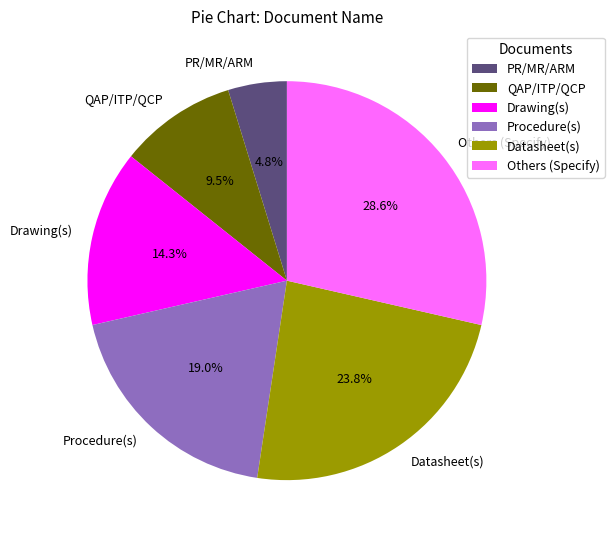

How many slices are in this pie chart?

6